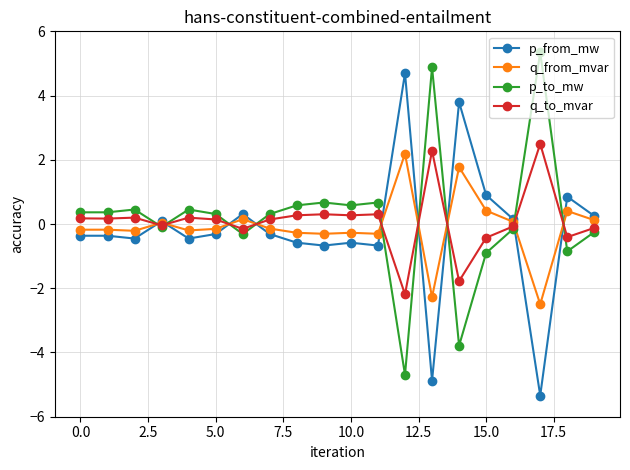

True or false: q_from_mvar has more than 0 points higher than both neighbors.

True